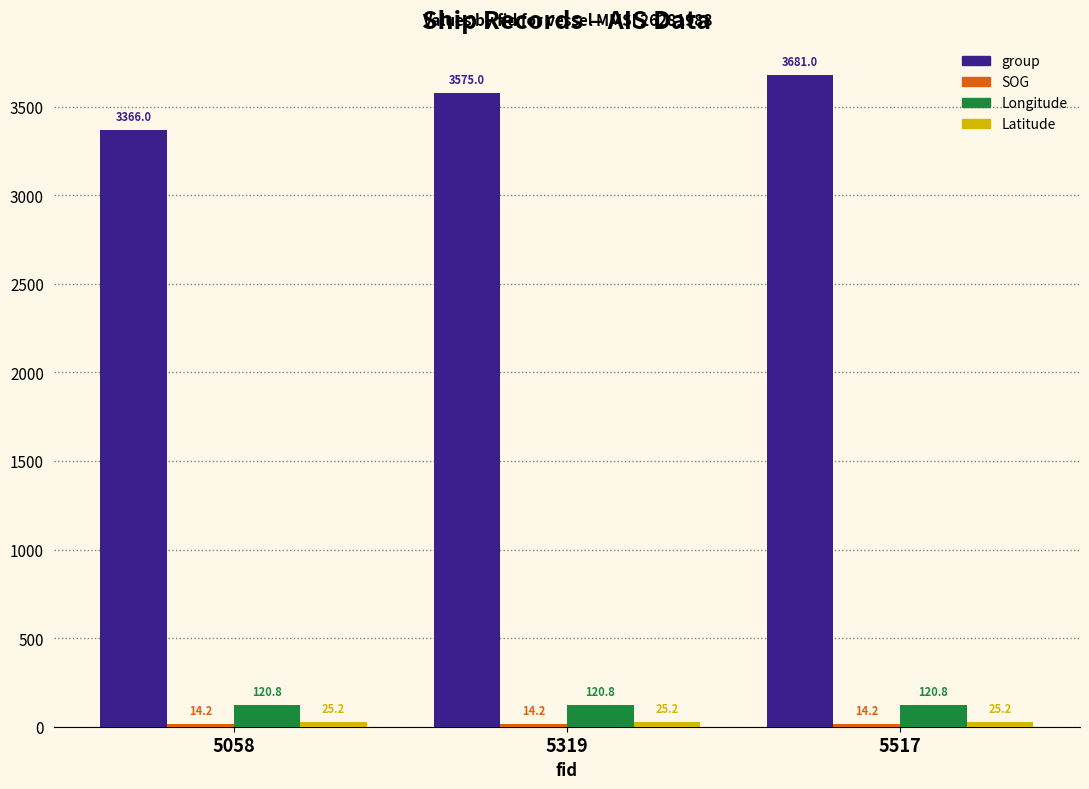

What is the average value of the group series?

3540.7